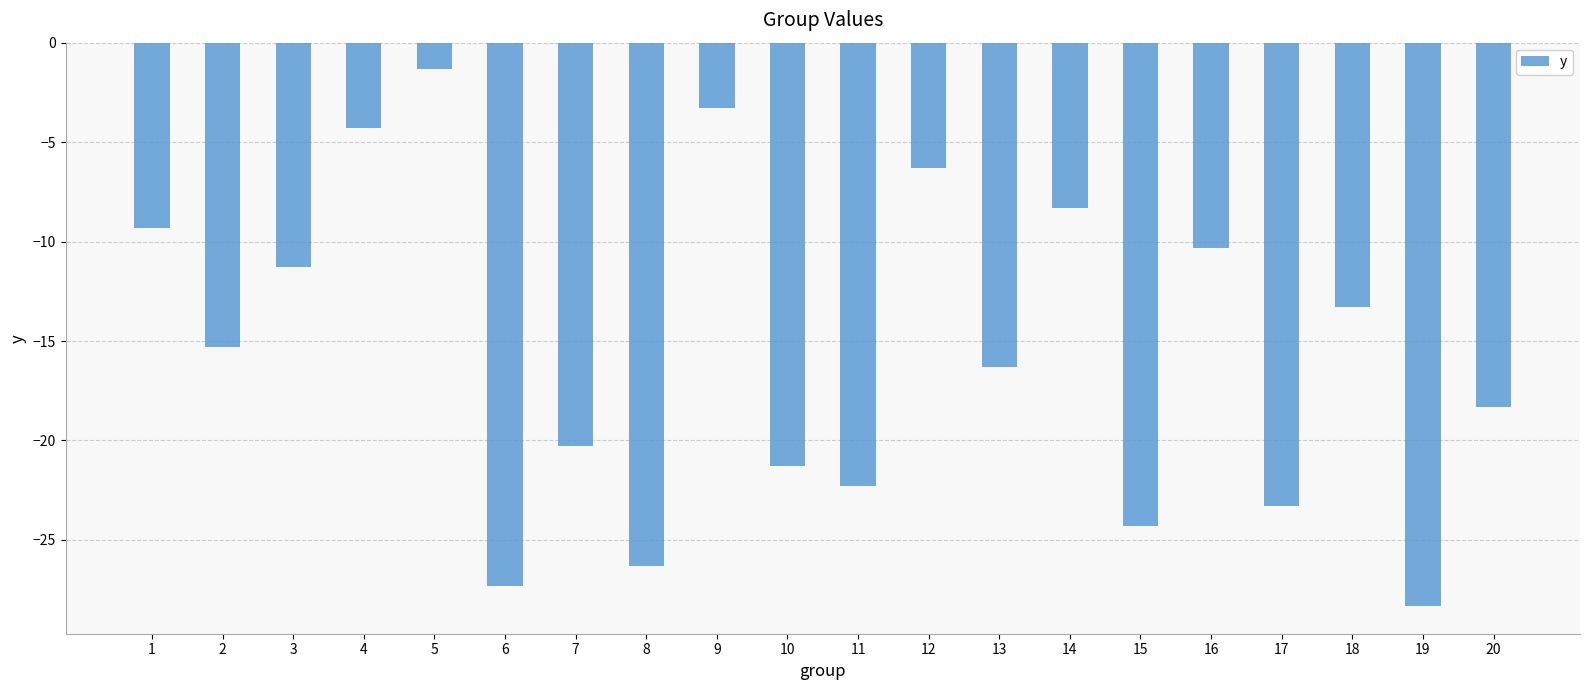

Which label corresponds to the smallest value in the chart?

19